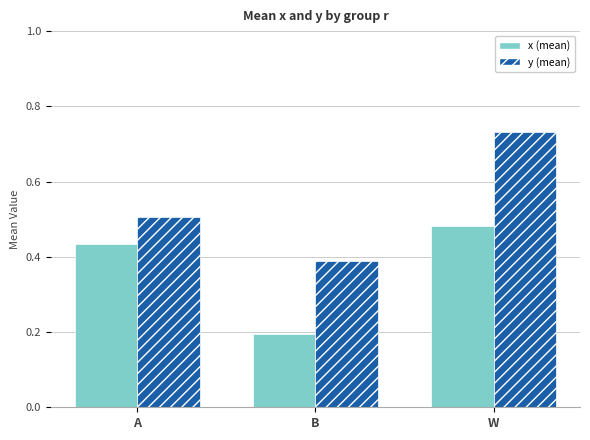

At which category does the chart reach its minimum across all series?

B